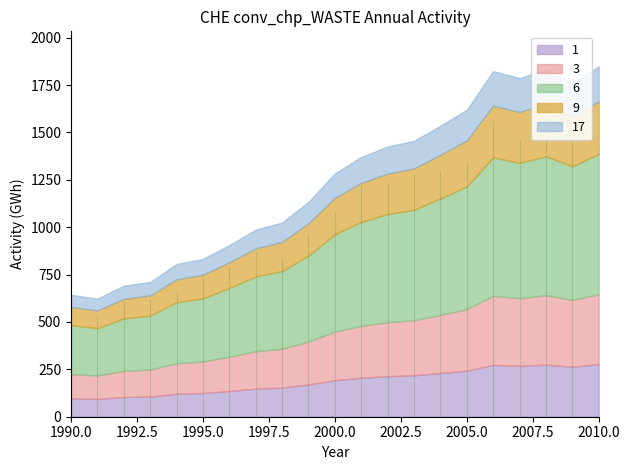

Rank the categories by value from highest to lowest.

2010, 2008, 2006, 2007, 2009, 2005, 2004, 2003, 2002, 2001, 2000, 1999, 1998, 1997, 1996, 1995, 1994, 1993, 1992, 1990, 1991